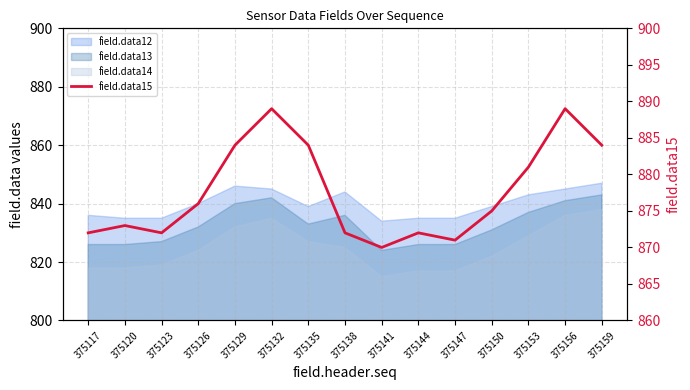

What is the change in value from 375117 to 375132?

+17